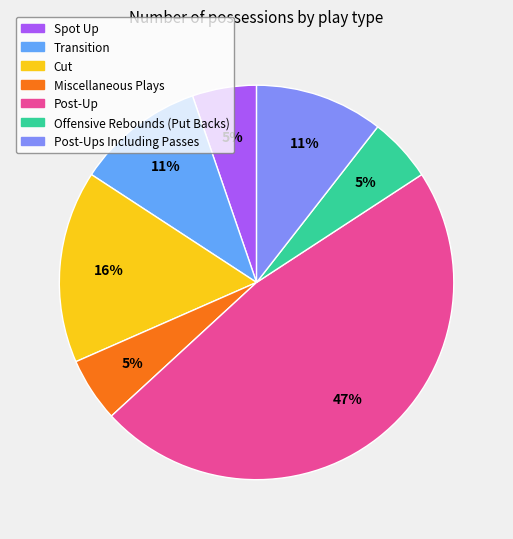

To the nearest percent, what is the average slice percentage?

14%